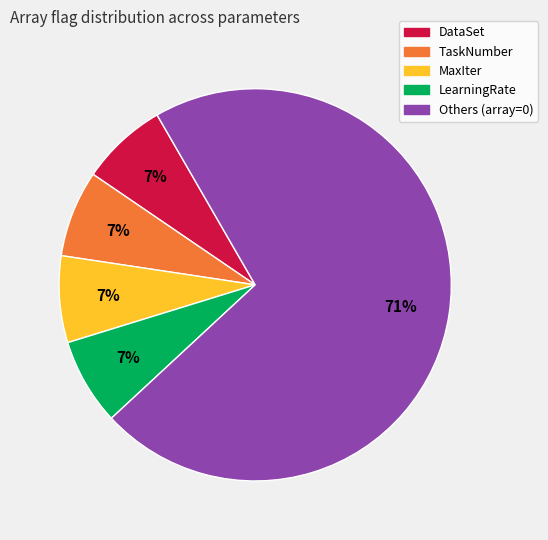

Count the number of slices in the pie.

5